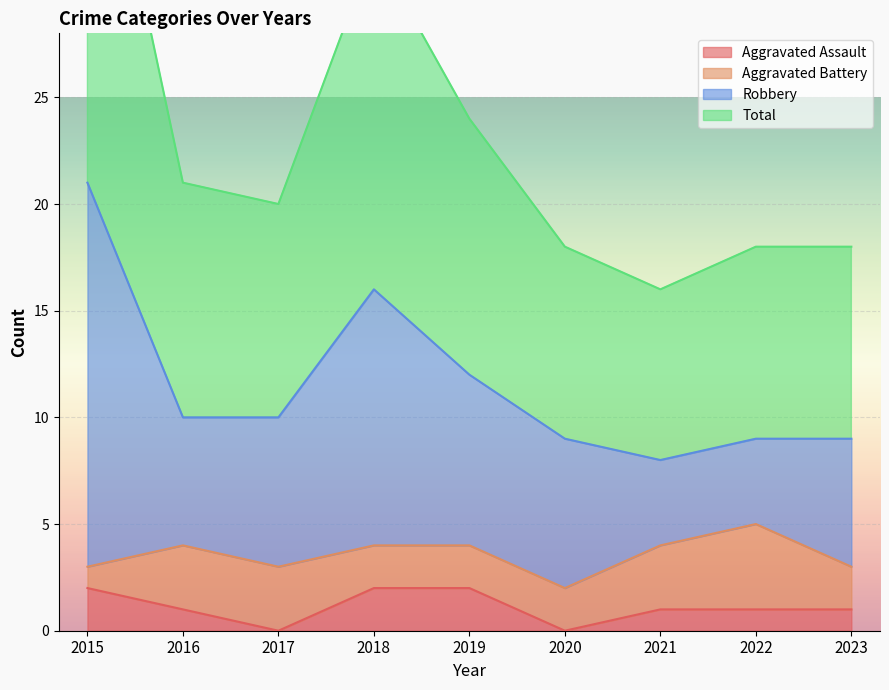

True or false: Aggravated Assault has a value of 2 at 2015.

True